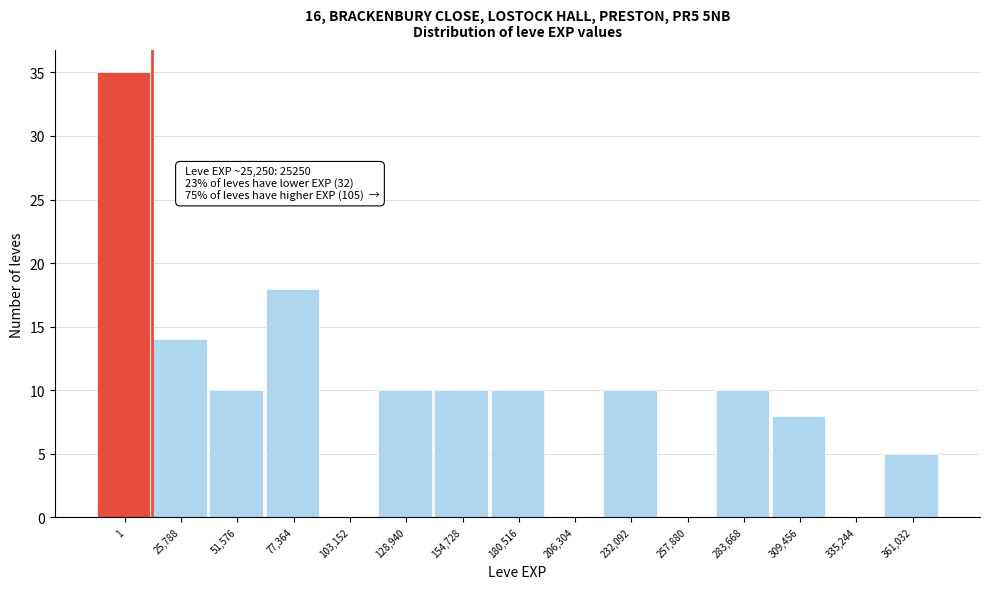

Reading left to right, extract all data points from this chart.

1=35	25,788=14	51,576=10	77,364=18	103,152=0	128,940=10	154,728=10	180,516=10	206,304=0	232,092=10	257,880=0	283,668=10	309,456=8	335,244=0	361,032=5